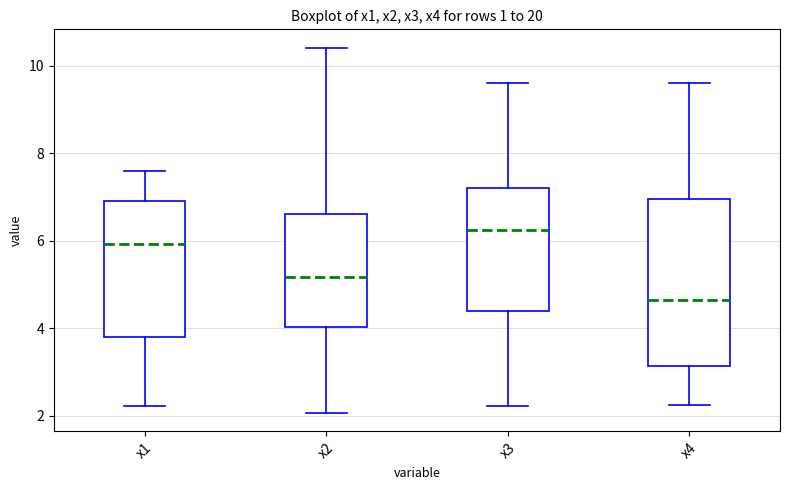

Reading left to right, read every box against the y-axis: the position of its median line, the range the box covers, and the ends of its whiskers. The values are not printed on the chart, so give them approximately, as read against the axis.

x1: median 6.0, box 3.8 to 7.0, whiskers 2.2 to 7.6
x2: median 5.2, box 4.0 to 6.6, whiskers 2.0 to 10.4
x3: median 6.2, box 4.4 to 7.2, whiskers 2.2 to 9.6
x4: median 4.6, box 3.2 to 7.0, whiskers 2.2 to 9.6